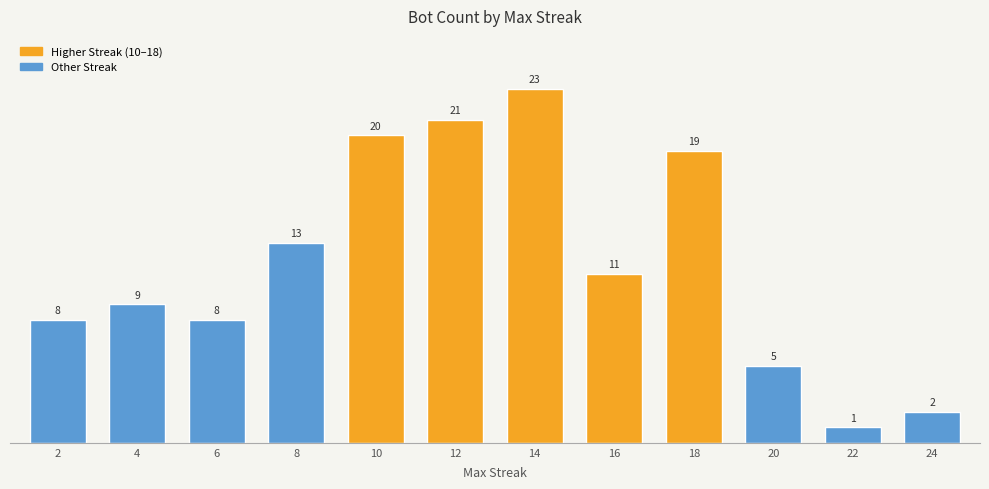

The value at 4 is 9. True or false?

True